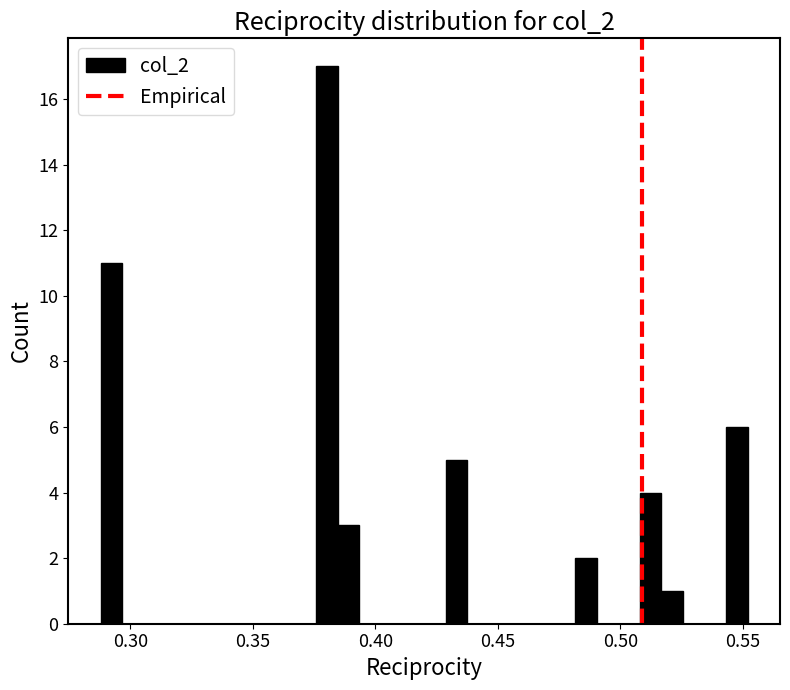

Read against the x-axis, roughly where is the centre of the tallest bar?

0.380